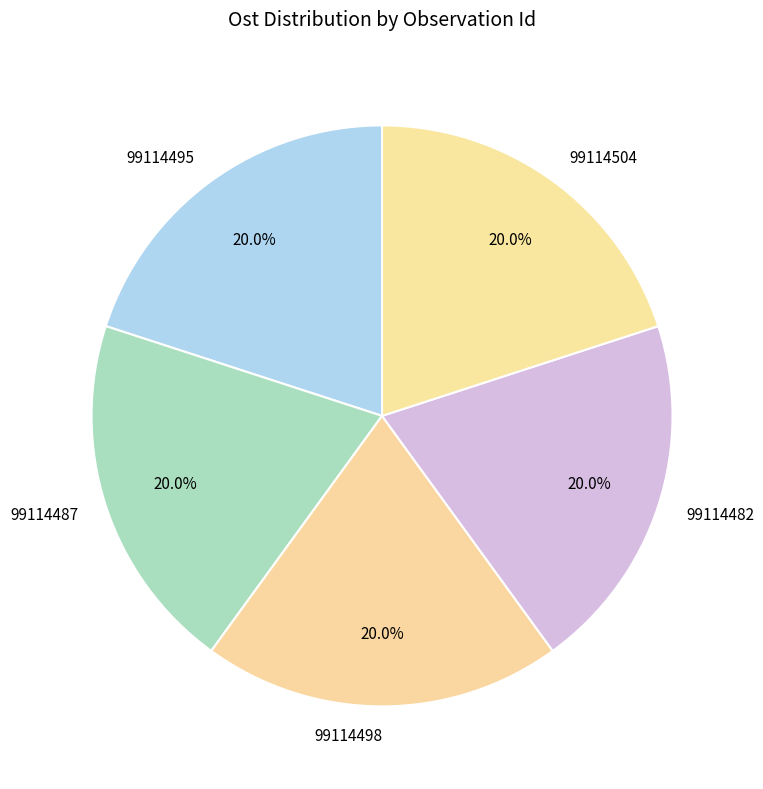

To the nearest percent, what percentage of the pie is 99114504?

20%